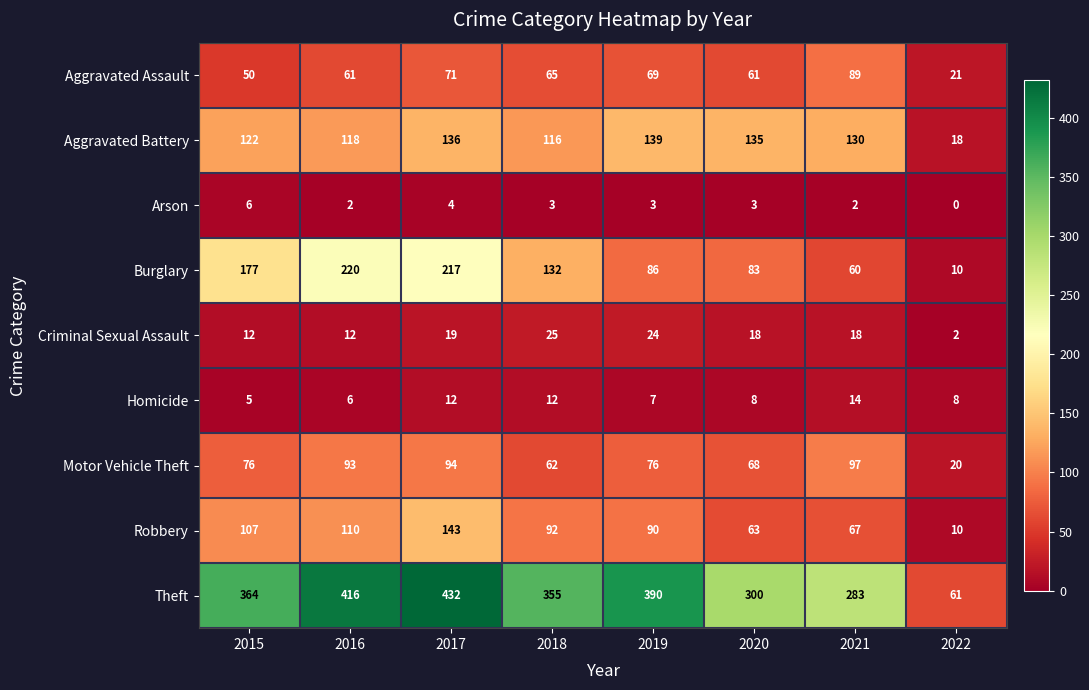

What is the difference between the second highest and second lowest values in the Homicide series?

6